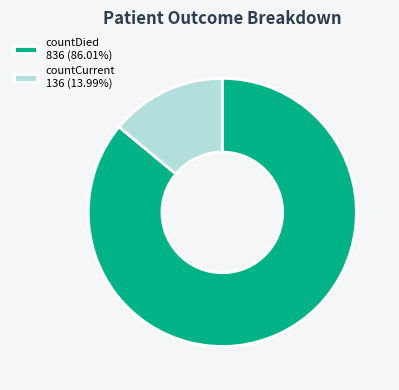

Is there a majority slice in this chart?

Yes